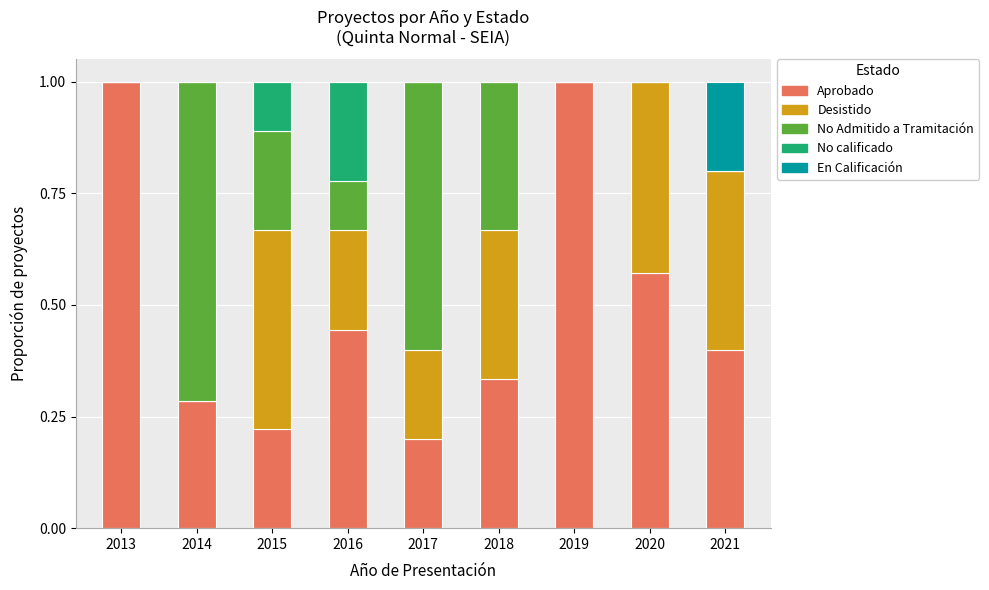

What is the maximum value for Aprobado?

1.0